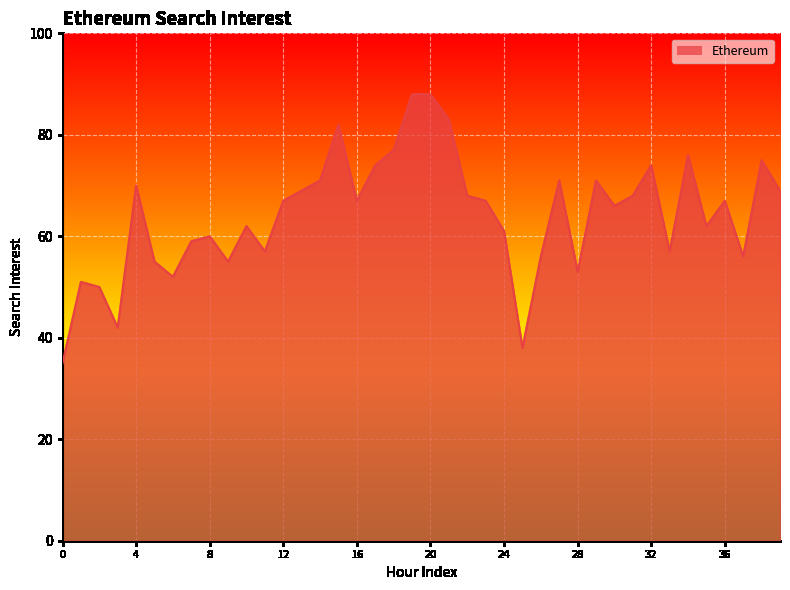

What is the minimum value shown in the chart?

35